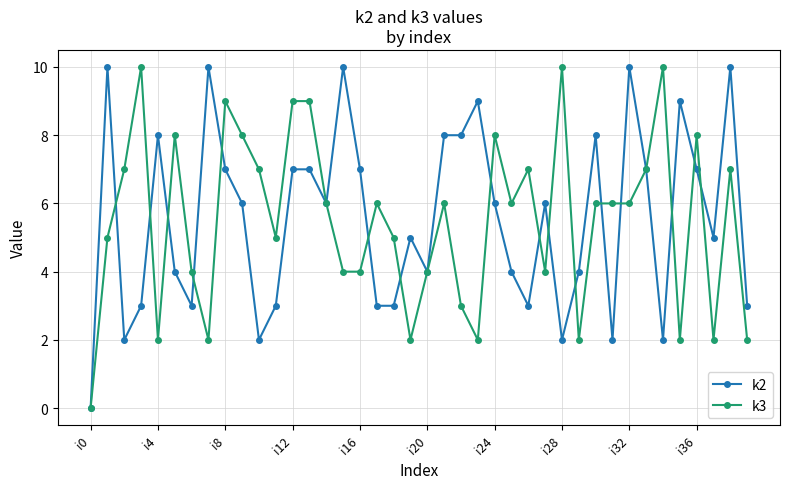

What is the maximum value shown in the chart?

10